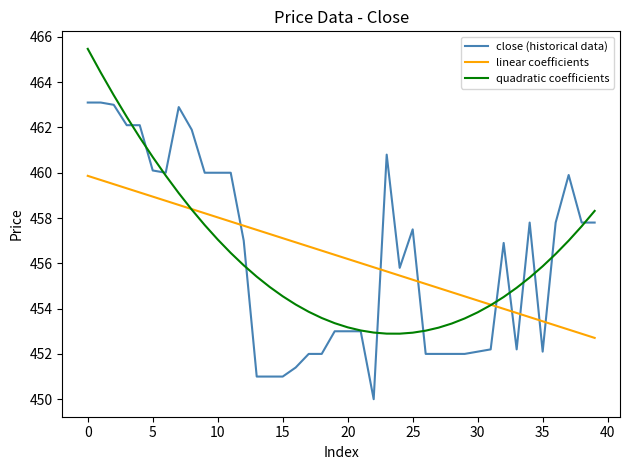

What is the maximum value shown in the chart?

465.5